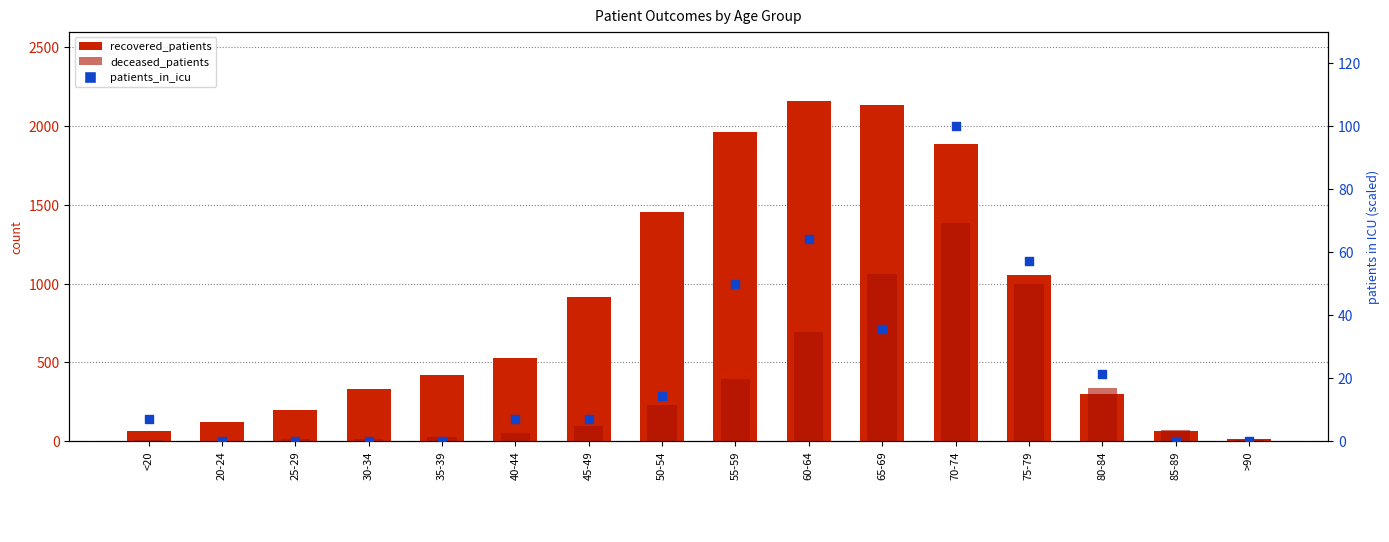

What are all the series names shown in the legend?

recovered_patients, deceased_patients, patients_in_icu